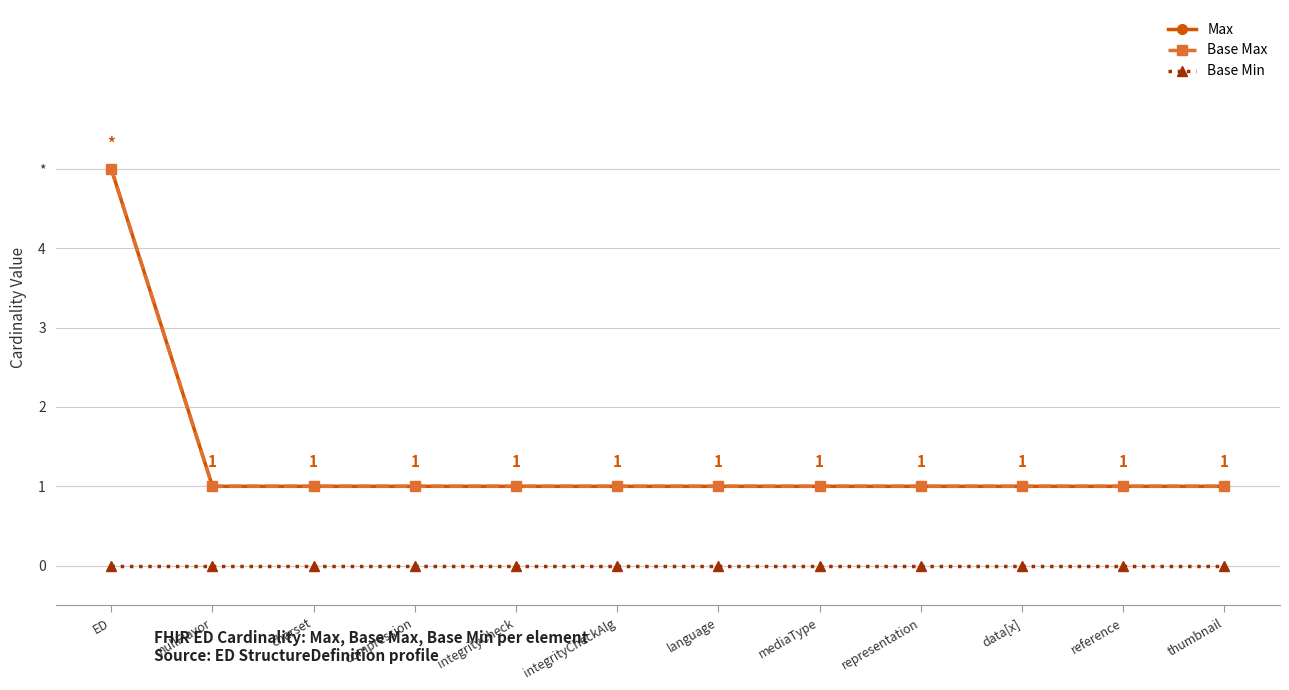

Reading left to right, list all the values displayed in this chart.

Max: ED=5	nullFlavor=1	charset=1	compression=1	integrityCheck=1	integrityCheckAlg=1	language=1	mediaType=1	representation=1	data[x]=1	reference=1	thumbnail=1
Base Max: ED=5	nullFlavor=1	charset=1	compression=1	integrityCheck=1	integrityCheckAlg=1	language=1	mediaType=1	representation=1	data[x]=1	reference=1	thumbnail=1
Base Min: ED=0	nullFlavor=0	charset=0	compression=0	integrityCheck=0	integrityCheckAlg=0	language=0	mediaType=0	representation=0	data[x]=0	reference=0	thumbnail=0